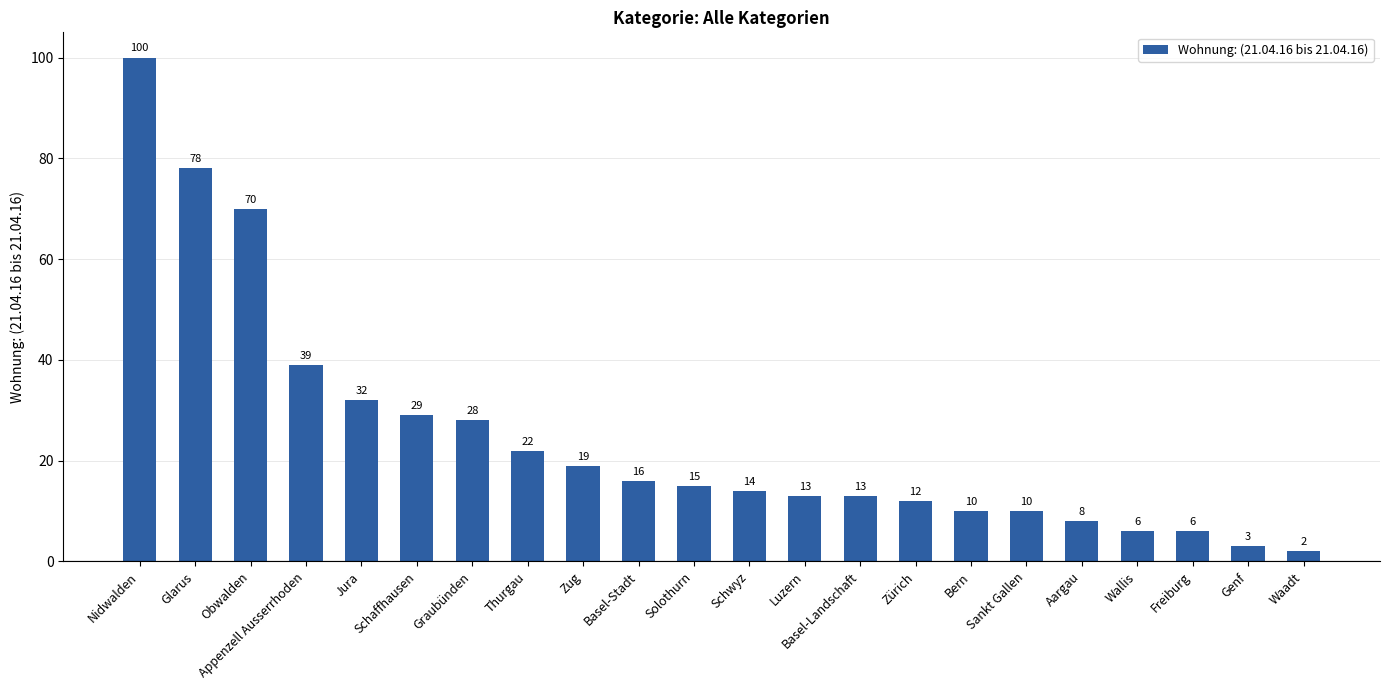

What is the sum of the values at Thurgau and Basel-Stadt?

38